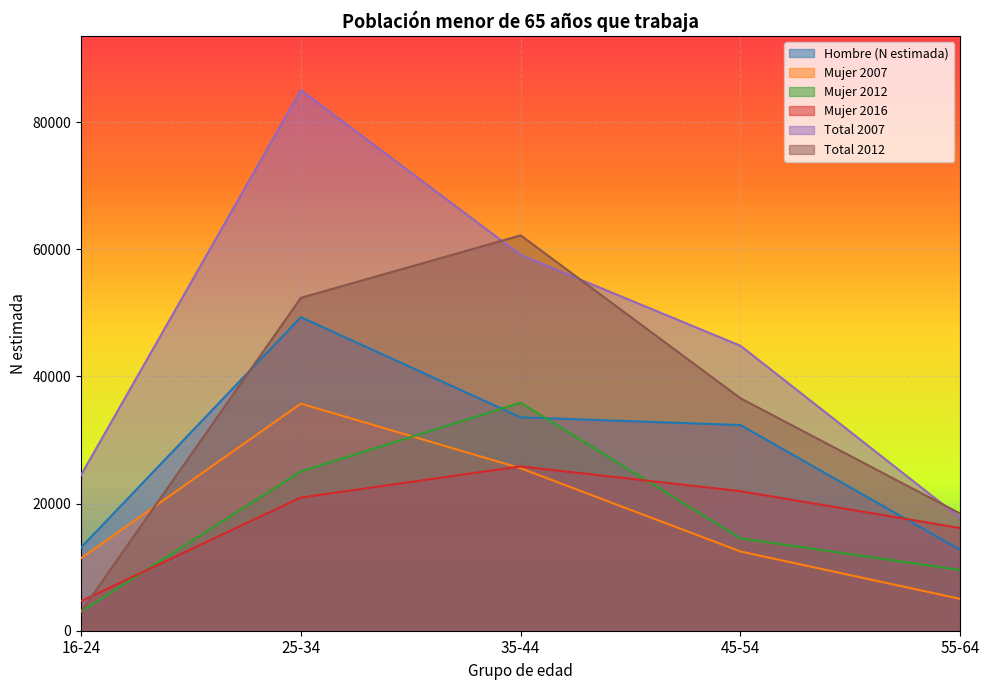

What is the total value across all series at 35-44?

242192